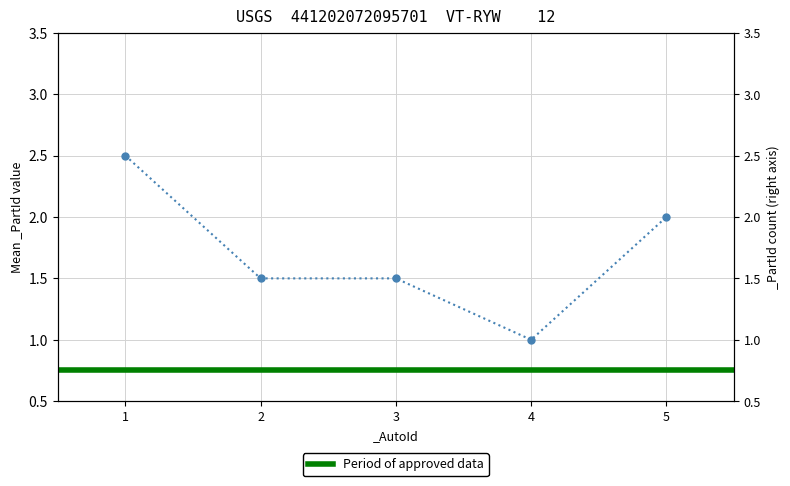

What is the value of the 5th point from the left?

2.0